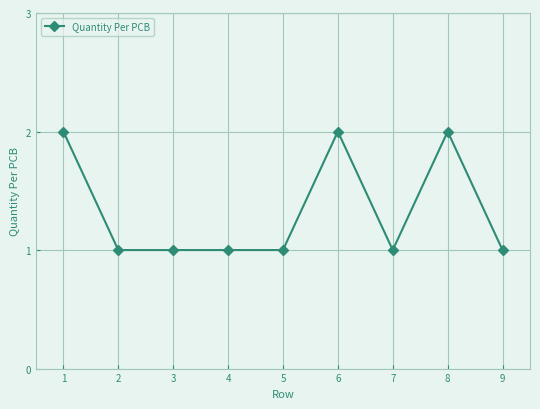

True or false: the data has more than 0 interior local peaks.

True